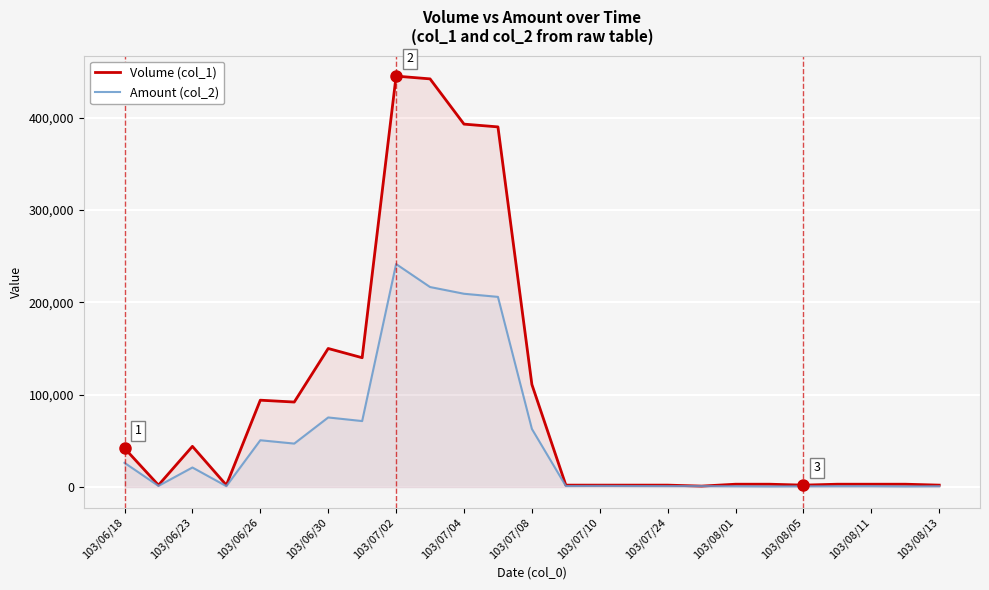

What is the difference between the second highest and minimum values in the Amount (col_2) series?

215980